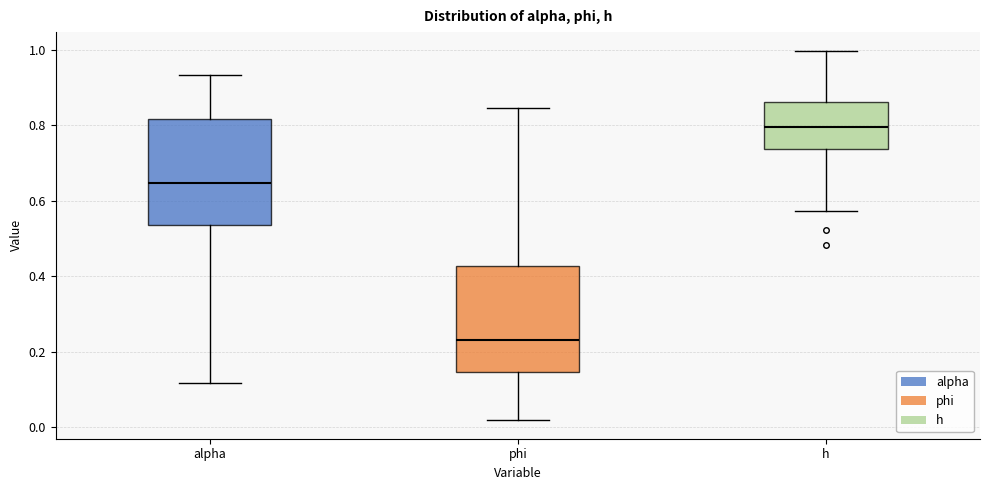

Reading left to right, transcribe this box plot: for each box, give where its median line is, the range the box spans, and where its two whiskers end, as read against the y-axis. The values are not printed on the chart, so give them approximately, as read against the axis.

alpha: median 0.64, box 0.54 to 0.82, whiskers 0.12 to 0.94
phi: median 0.24, box 0.14 to 0.42, whiskers 0.02 to 0.84
h: median 0.80, box 0.74 to 0.86, whiskers 0.58 to 1.00